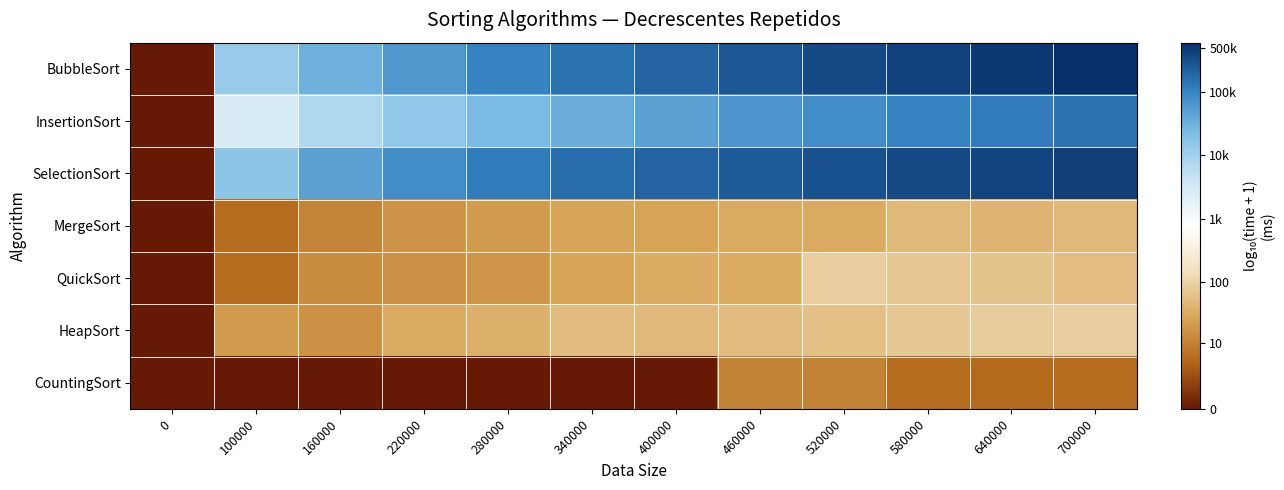

Which series has the widest spread of values?

row_0